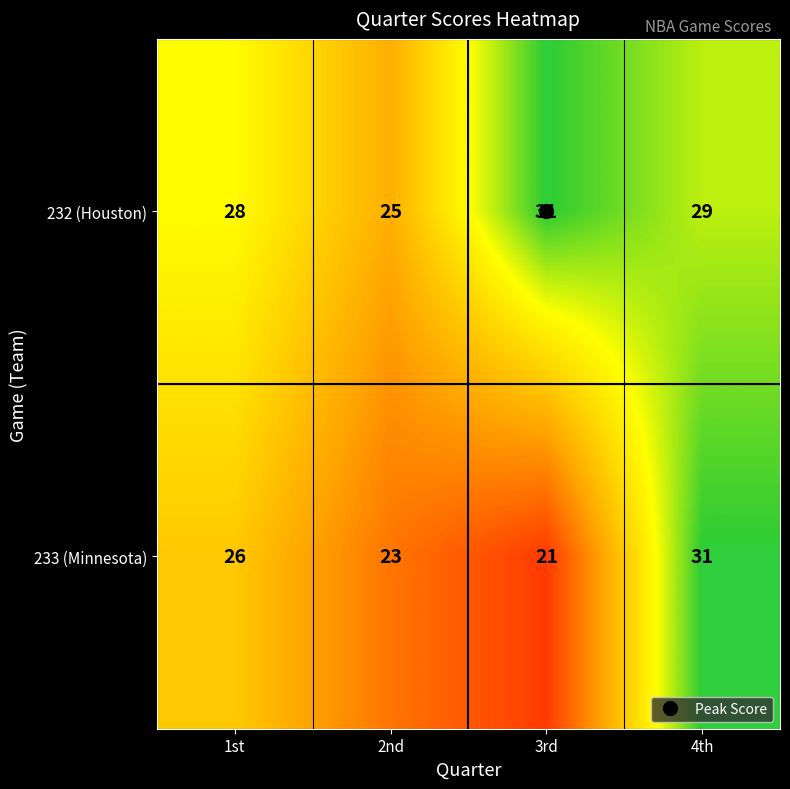

Count the 232 (Houston) values in the range 28 to 31.

3